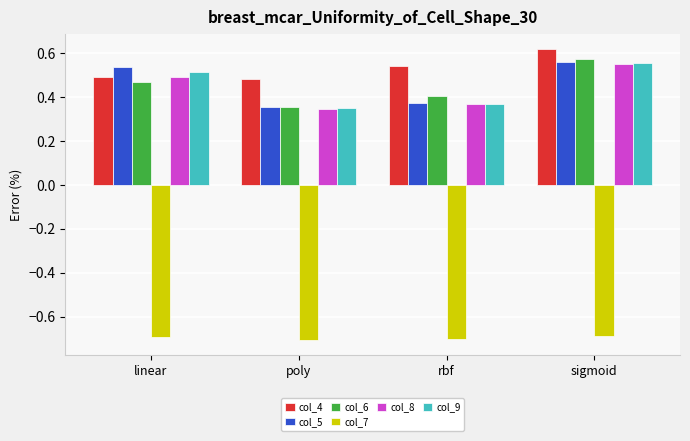

What is the total value across all series at poly?

1.2